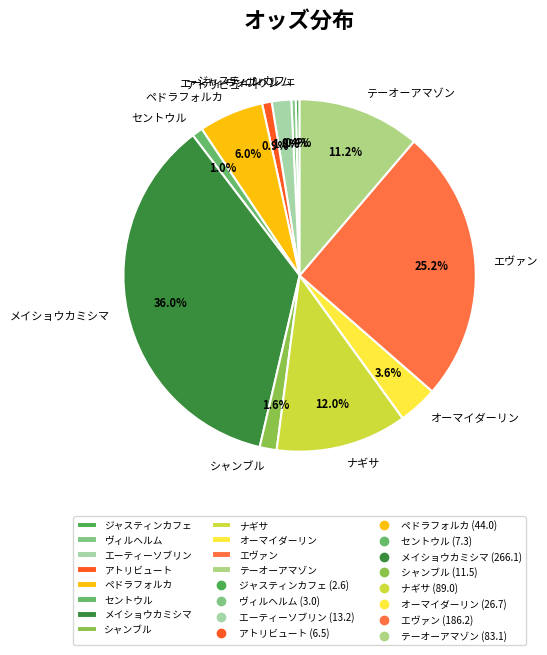

Does ナギサ account for over 50% of the chart?

No